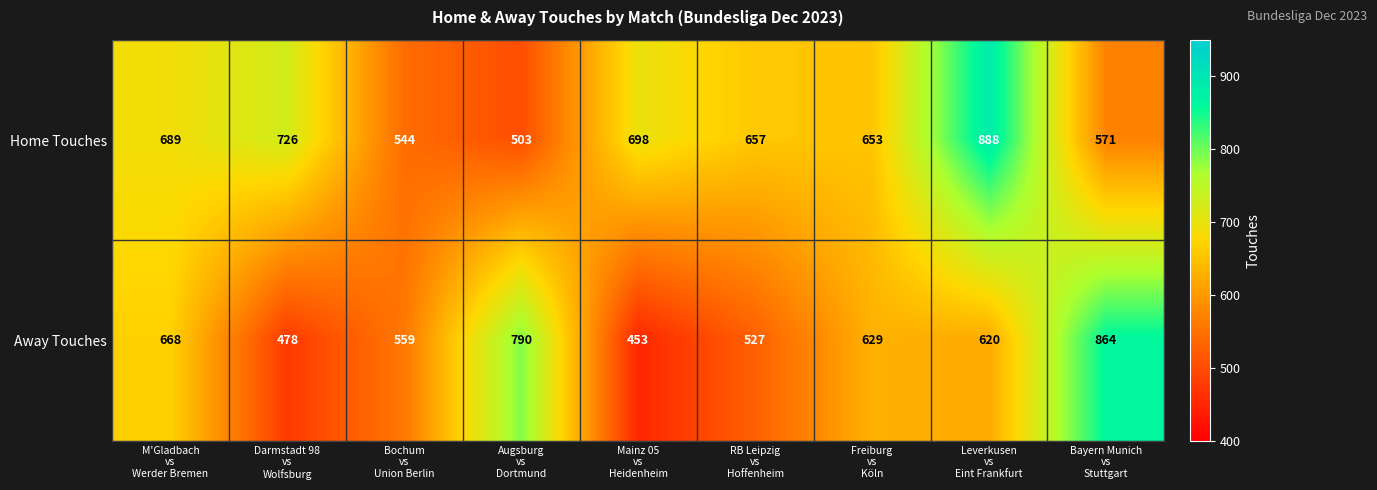

What is the spread (max minus min) of values at RB Leipzig
vs
Hoffenheim?

130